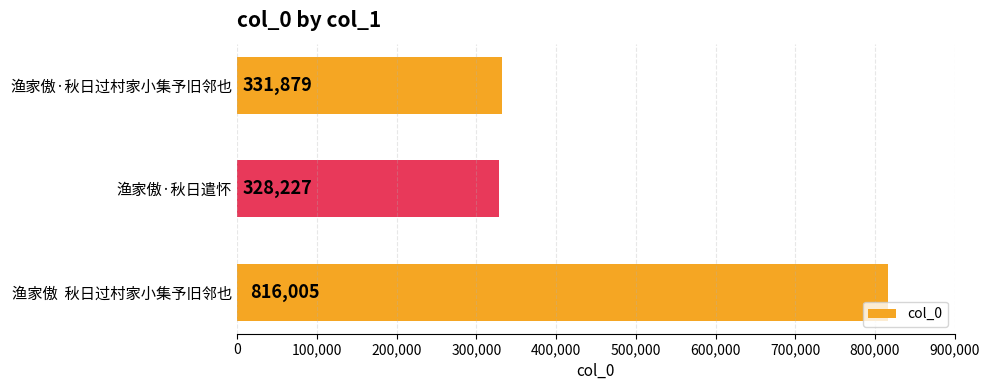

List the labels in order of value, largest first.

渔家傲  秋日过村家小集予旧邻也, 渔家傲·秋日过村家小集予旧邻也, 渔家傲·秋日遣怀